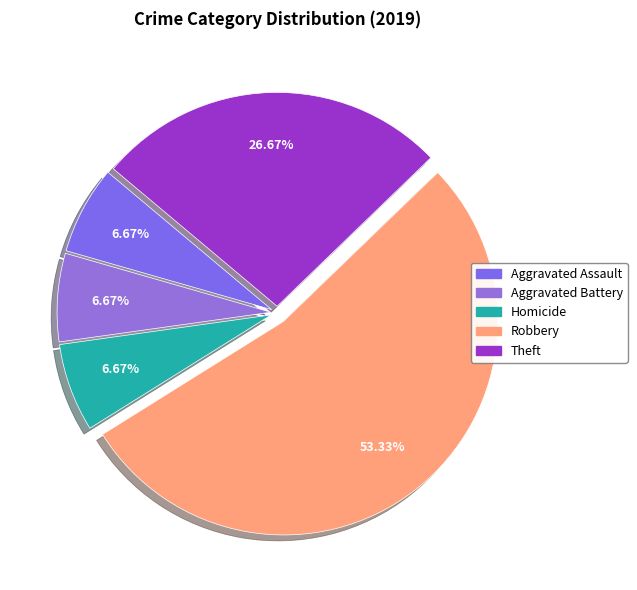

What is the total percentage of Homicide and Theft?

33.3%